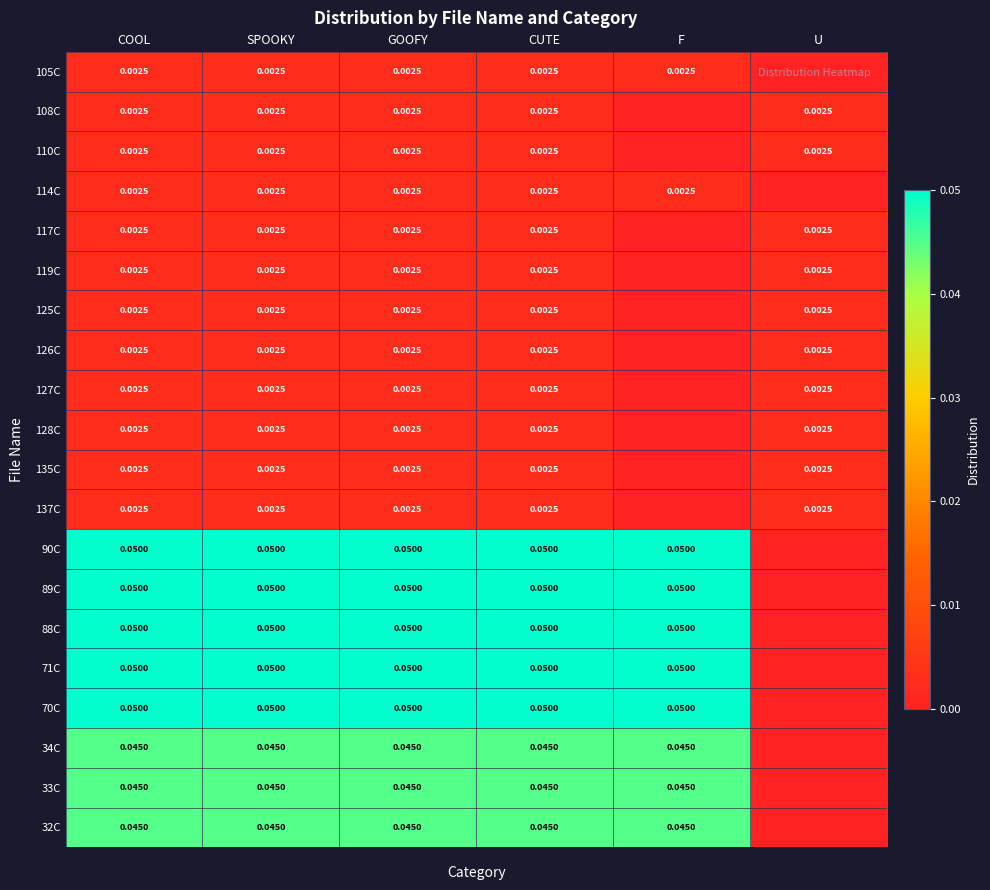

At which category is the sum across all series the highest?

COOL